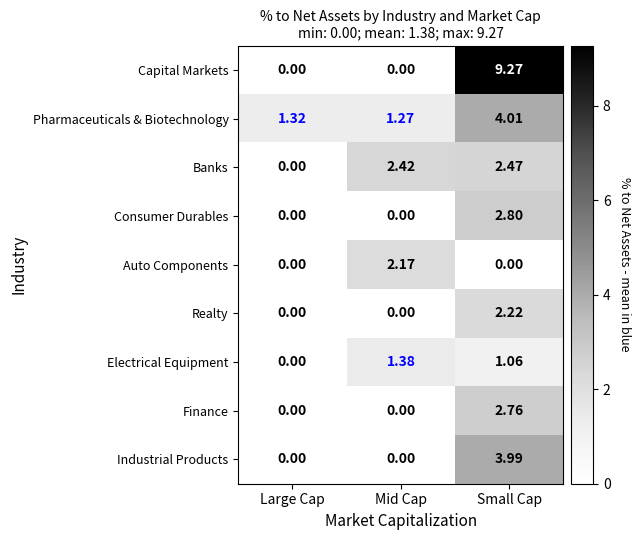

At which label does Finance reach its peak?

Small Cap